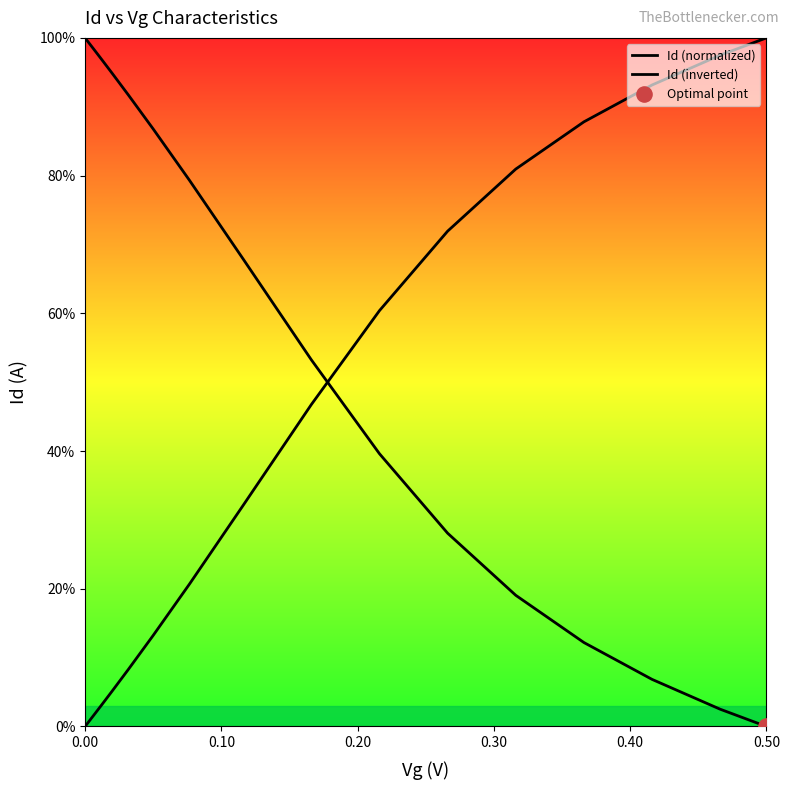

Which series has the widest spread of Y values?

Id (normalized)